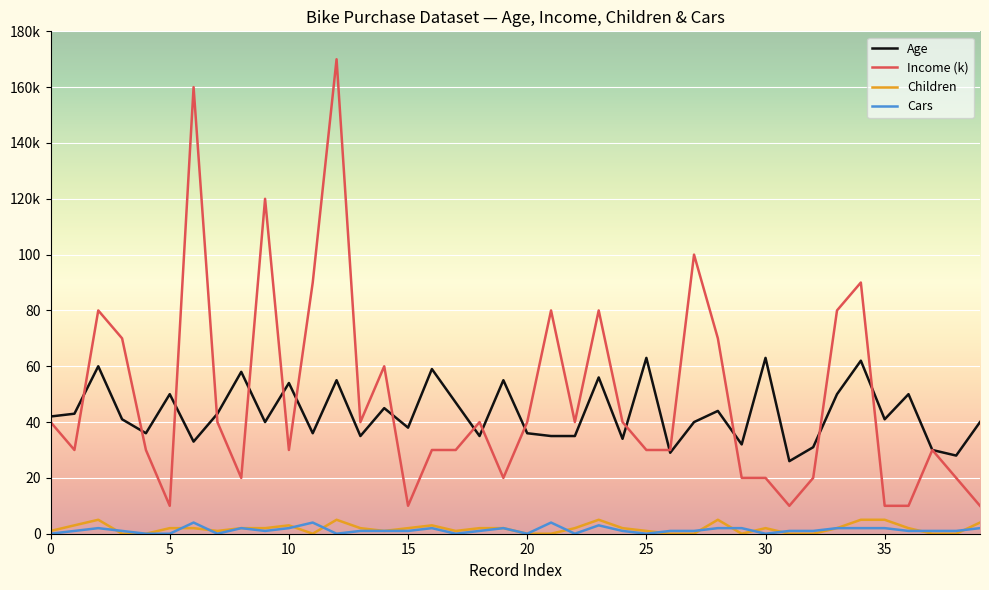

Does the chart display data point markers on the line(s)?

No